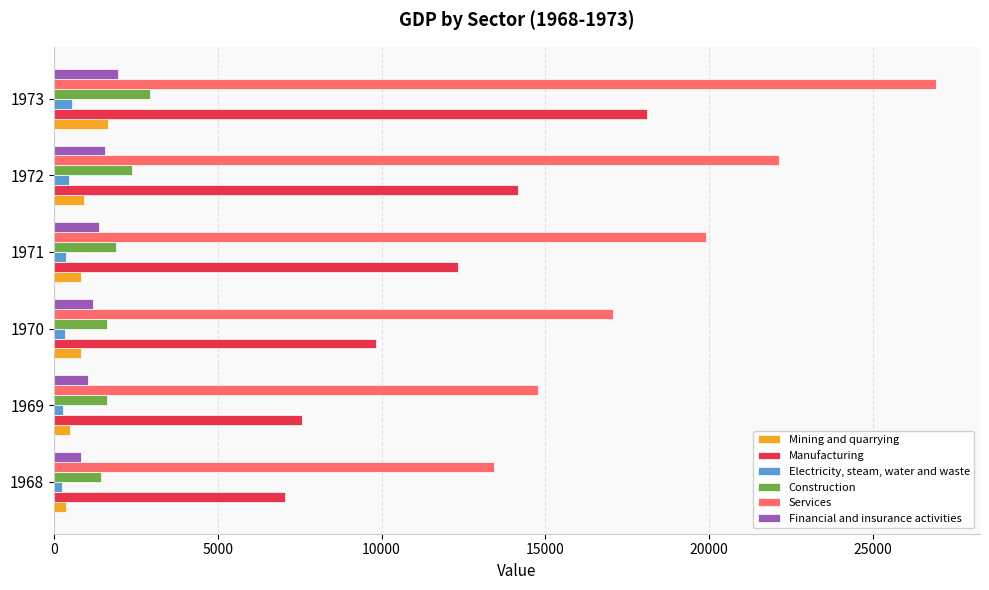

What is the average value of the Financial and insurance activities series?

1323